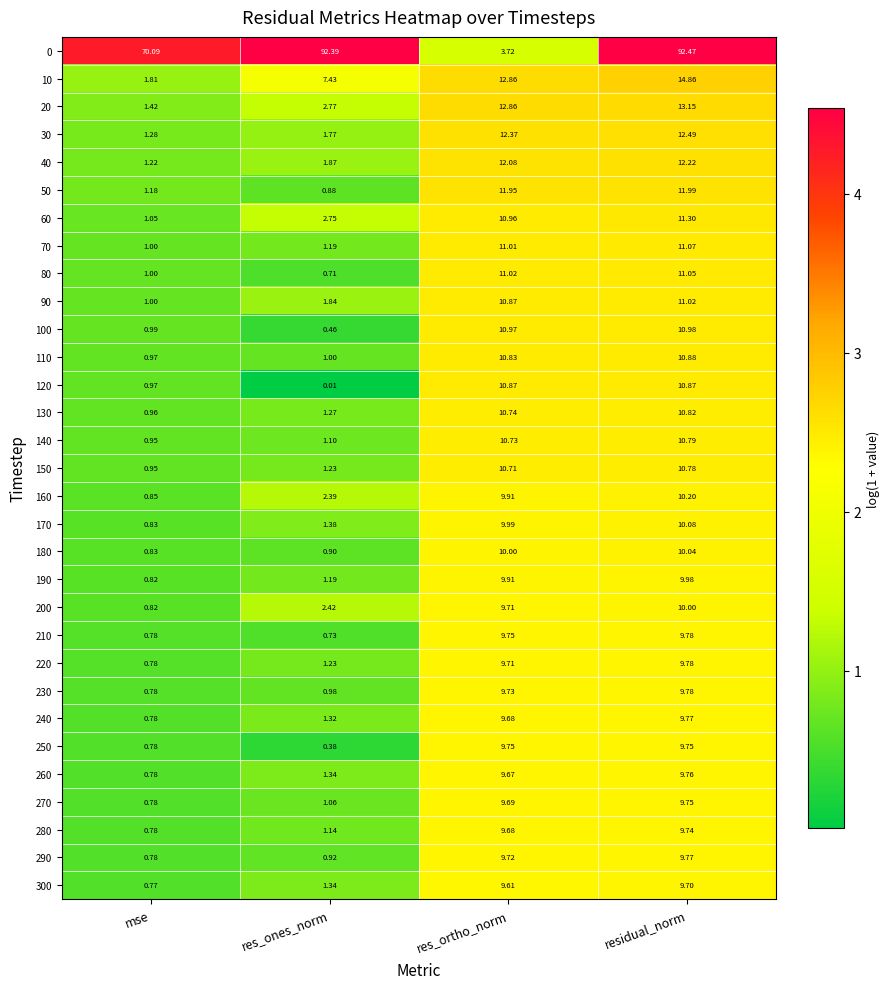

What is the spread (max minus min) of values at residual_norm?

82.8